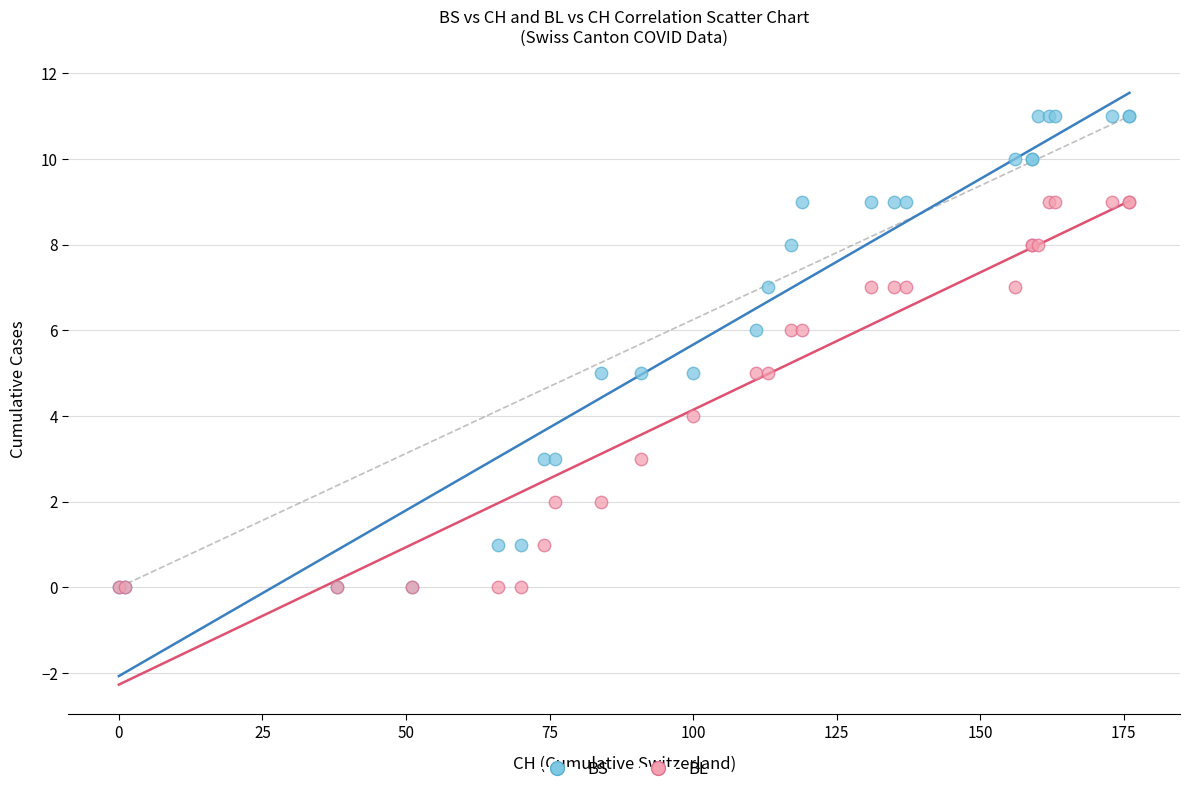

What are all the series names shown in the legend?

BS, BL